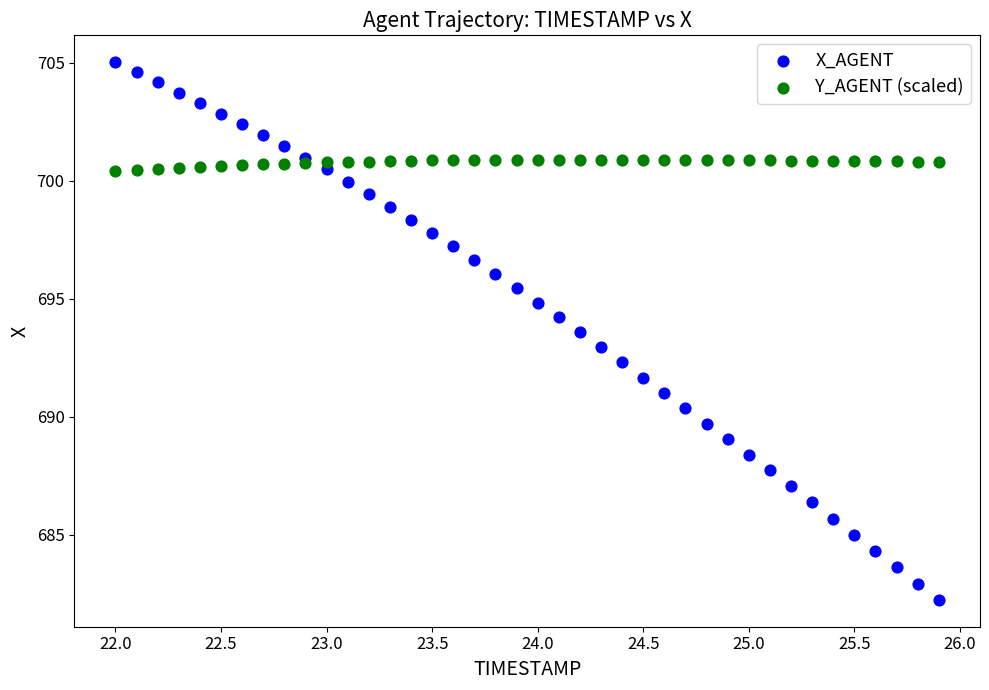

Which series reaches the minimum Y coordinate?

X_AGENT